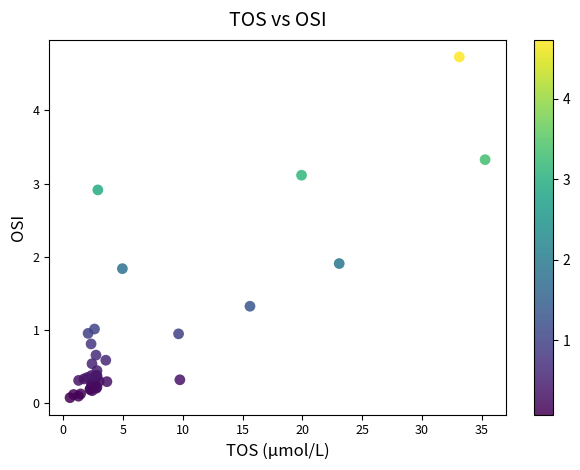

What Y value in the scatter plot is closest to 2?

1.9